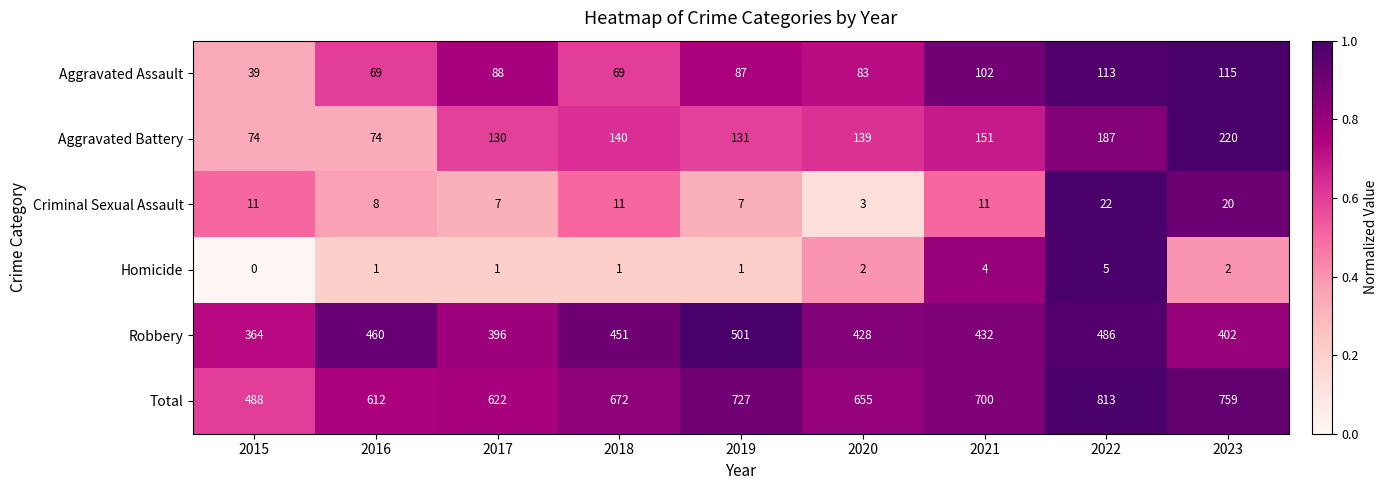

Which series has the widest spread of values?

Total